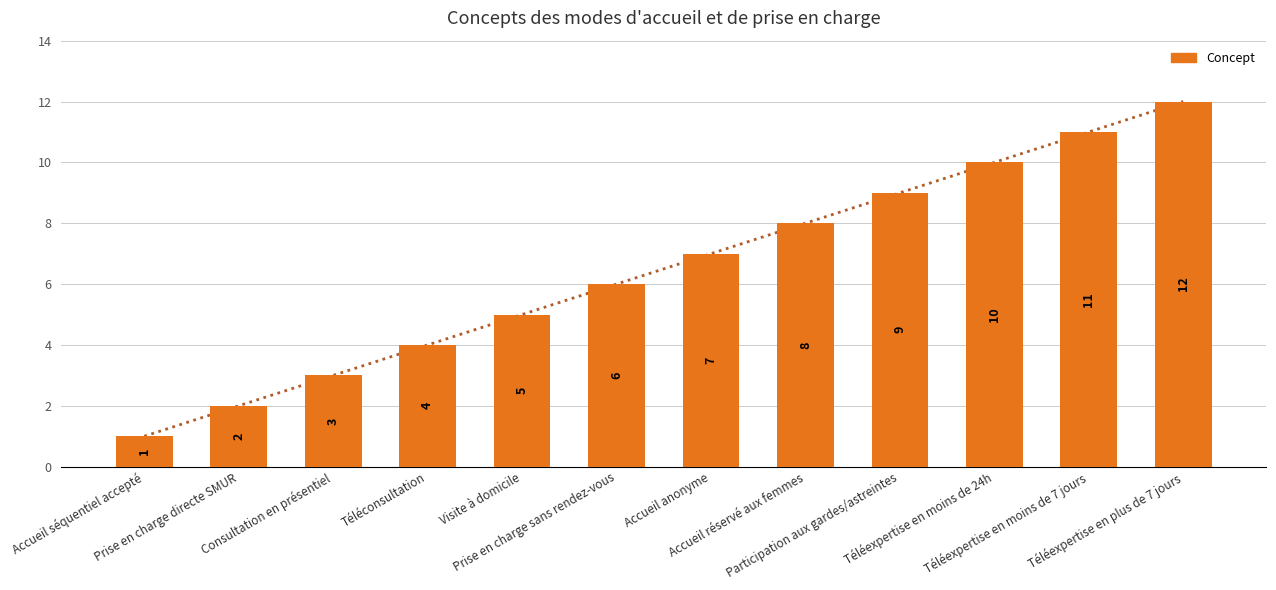

What is the sum of the values at Prise en charge directe SMUR and Téléexpertise en moins de 24h?

12